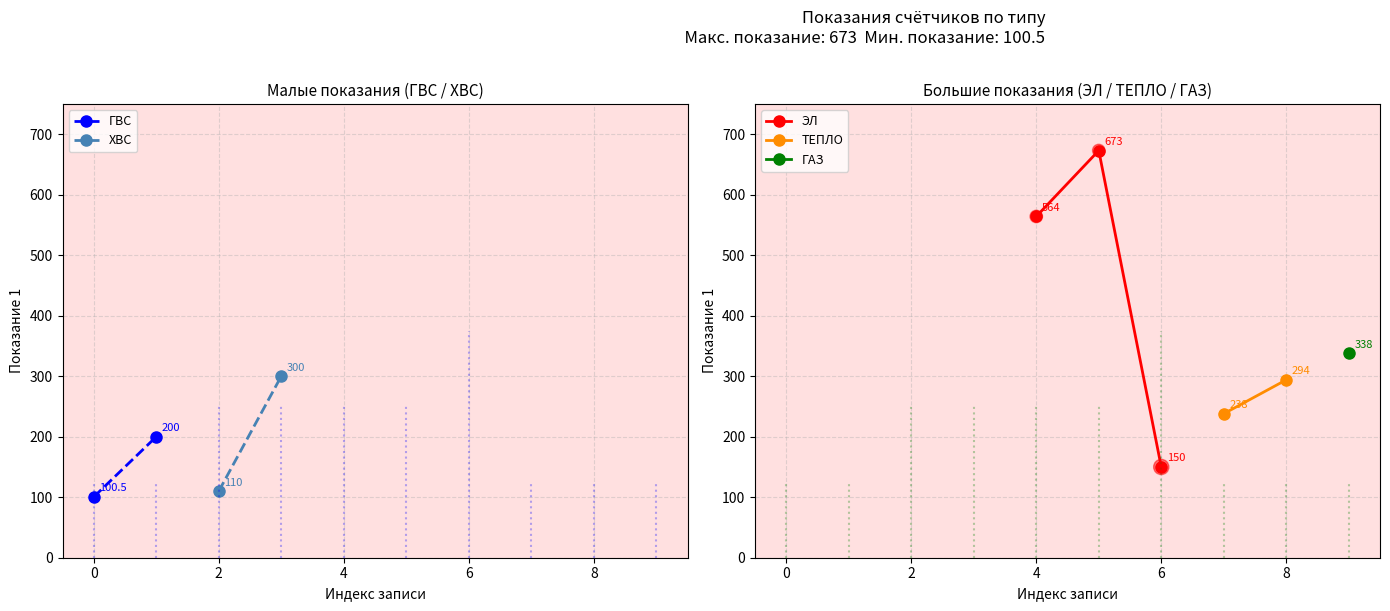

The ЭЛ series shows 150 at 6. True or false?

True